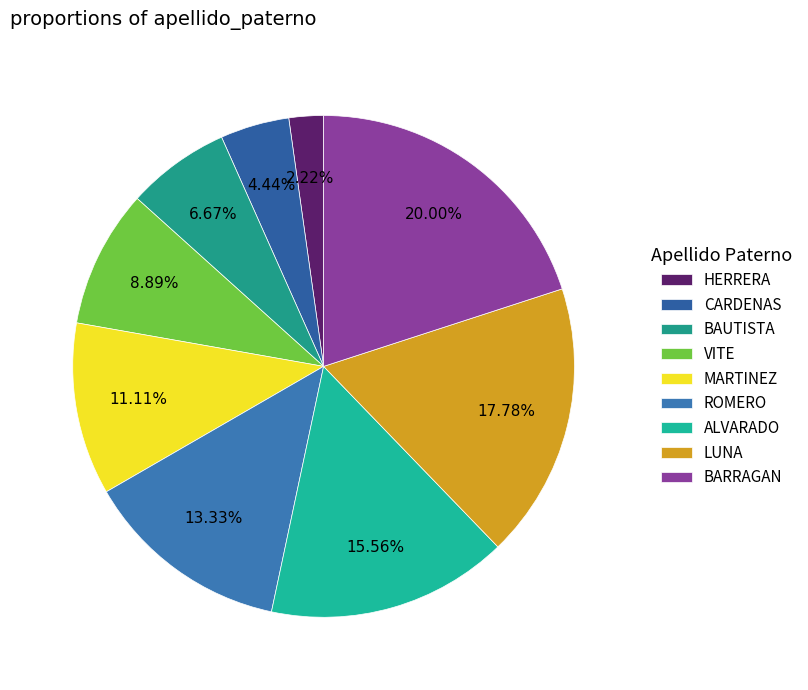

The BARRAGAN slice represents 20% of the pie. True or false?

True